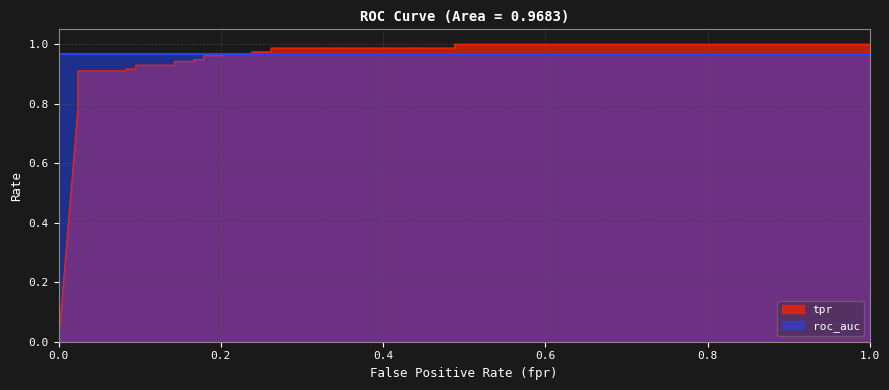

What is the sum of all values?

20.7